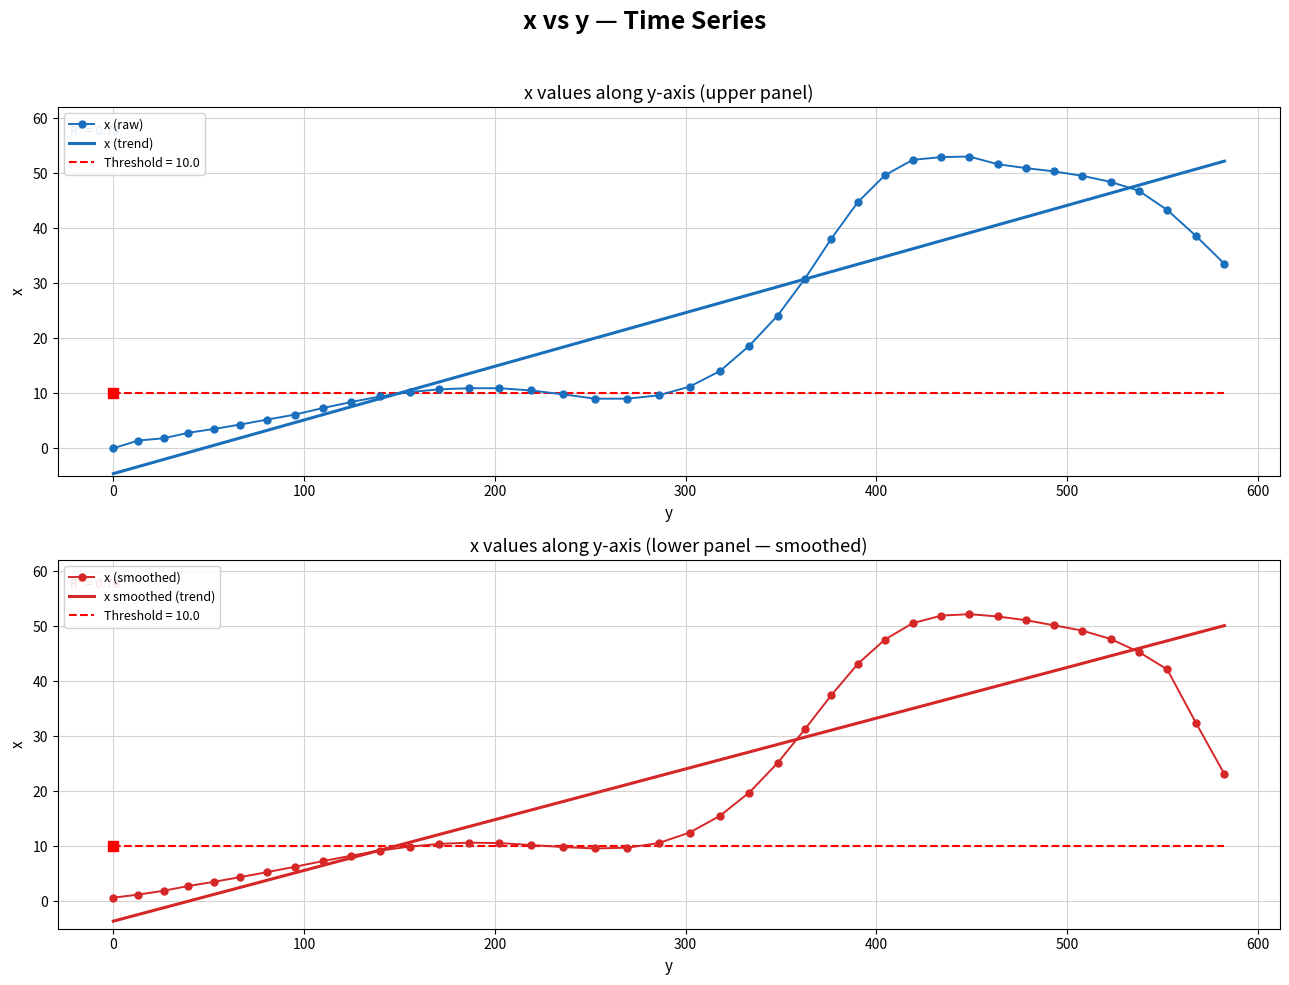

What is the ratio of the value at 186.5 to the value at 582.4?

0.3